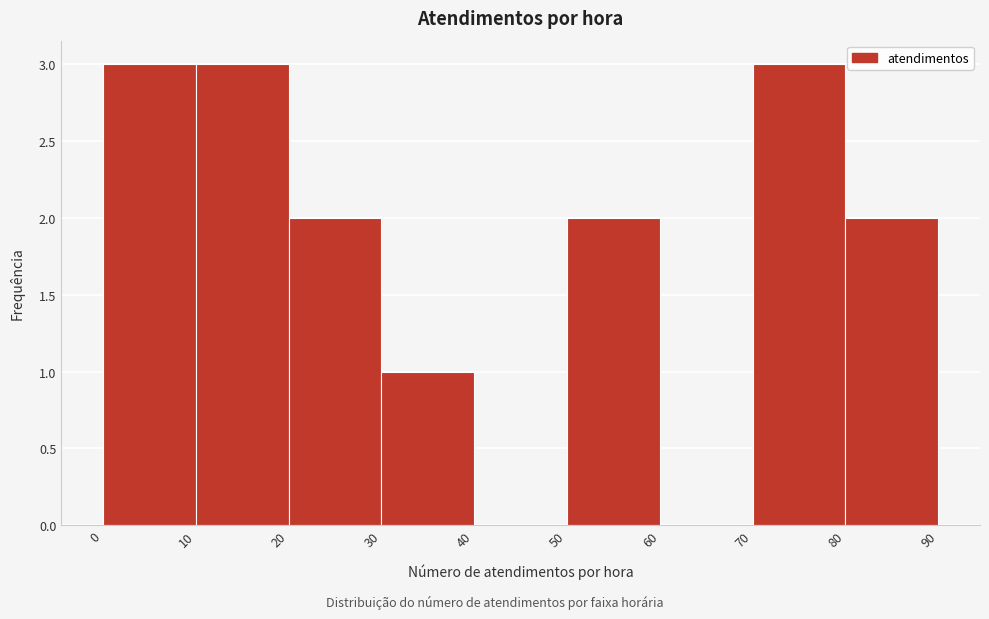

Reading left to right, transcribe this chart: for each bar, give the range it covers on the x-axis and its height. The values are not printed on the chart, so give them approximately, as read against the axis.

0 to 10: 3
10 to 20: 3
20 to 30: 2
30 to 40: 1
40 to 50: 0
50 to 60: 2
60 to 70: 0
70 to 80: 3
80 to 90: 2